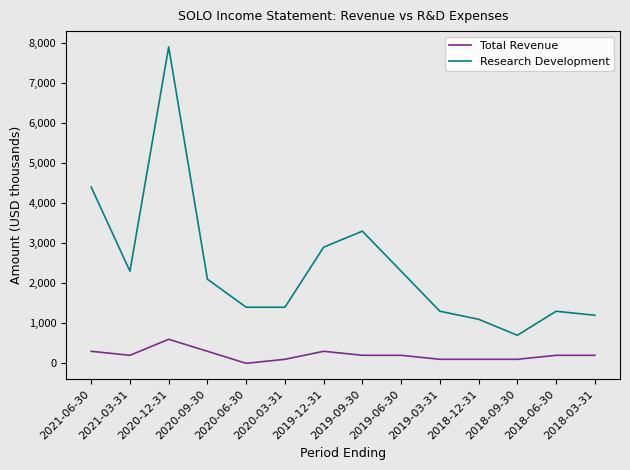

At which category is the sum across all series the highest?

2020-12-31